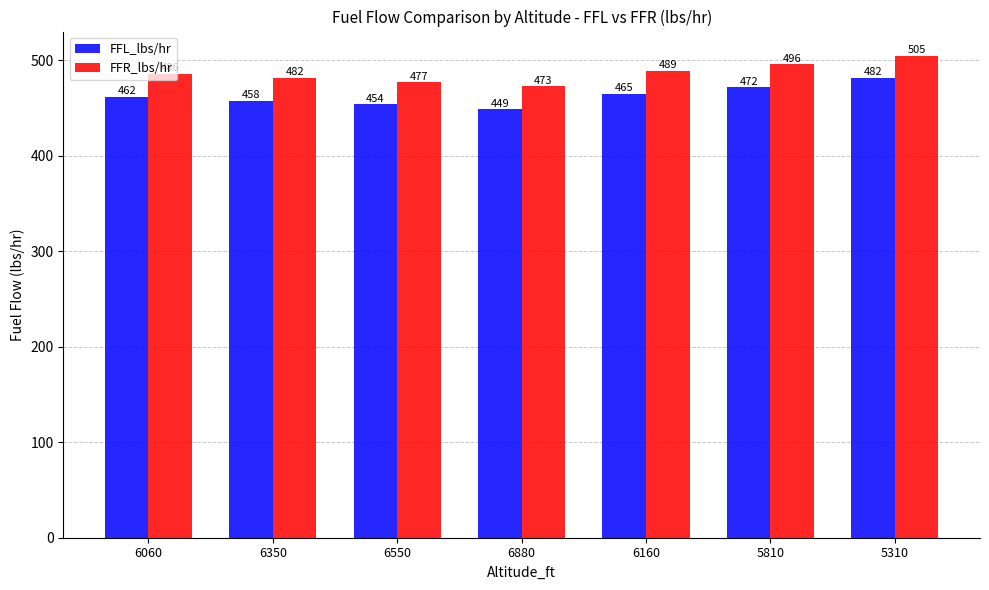

Between 6350 and 6550, which series saw the biggest shift?

FFR_lbs/hr